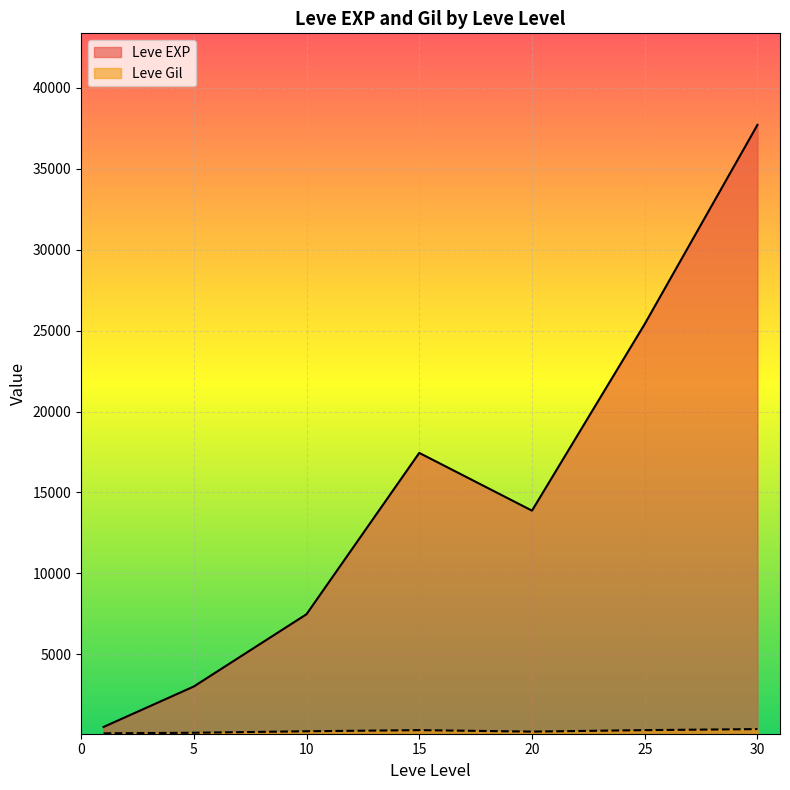

Rank the series by their average value, from highest to lowest.

Leve EXP, Leve Gil